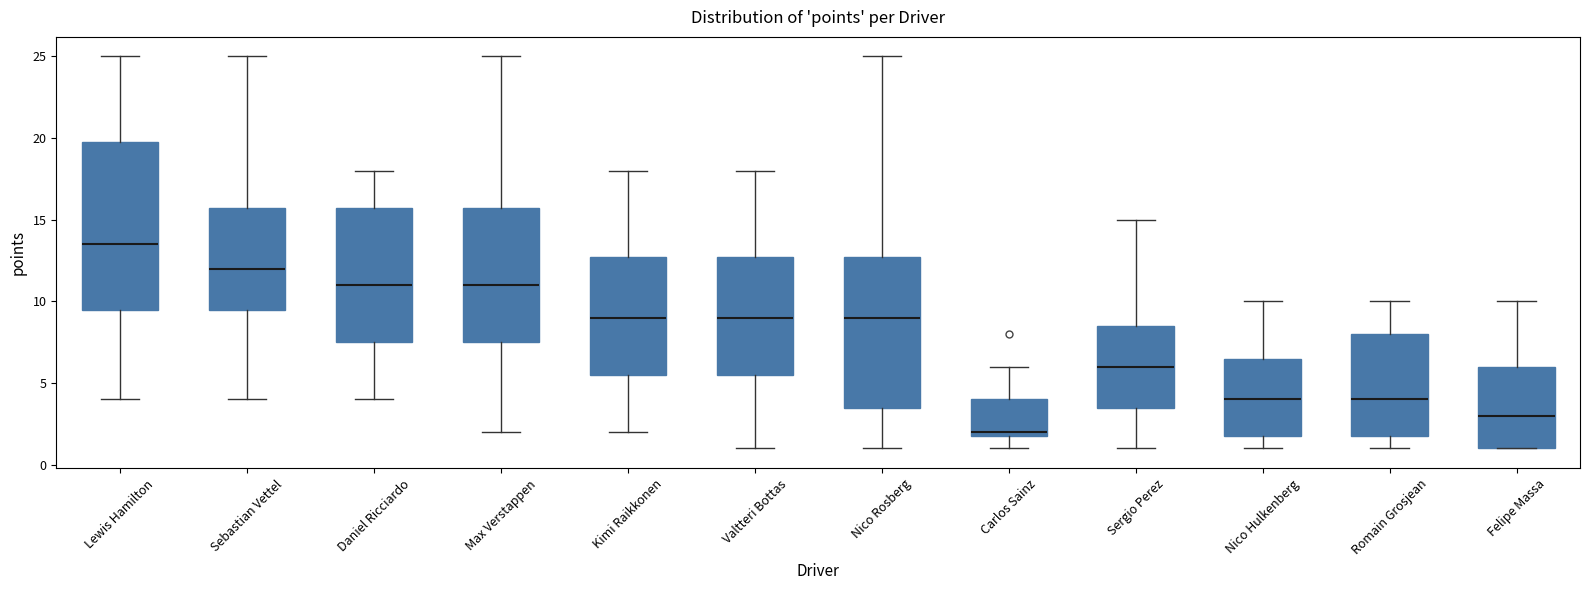

Comparing the boxes themselves (not the whiskers), which one is the tallest?

Lewis Hamilton